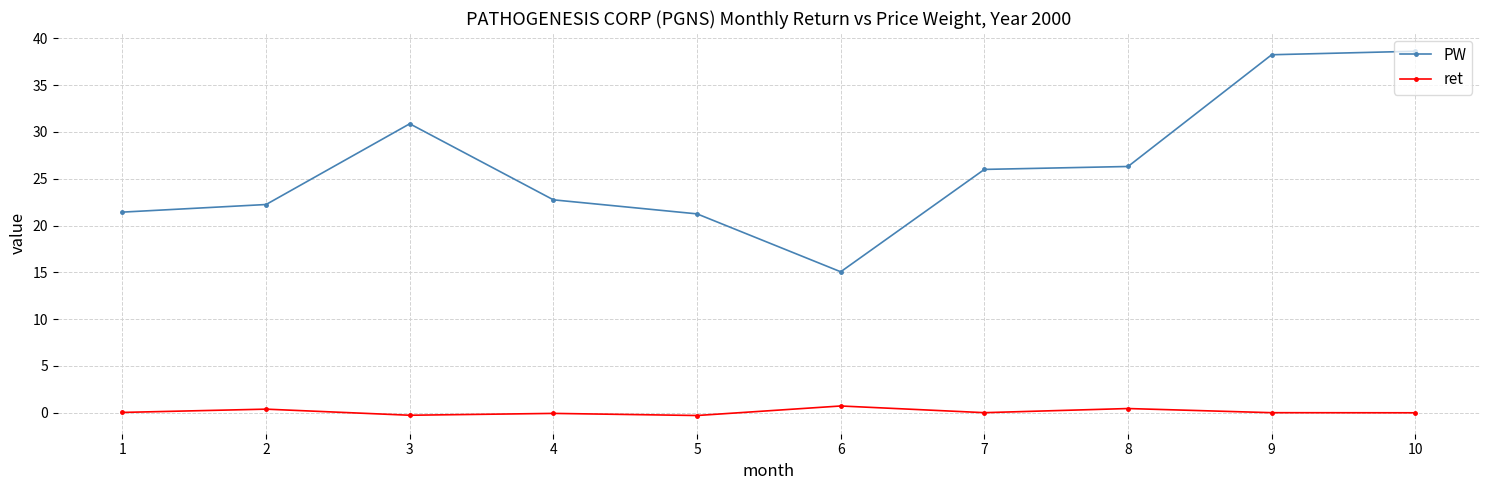

True or false: ret and PW cross at least once.

False